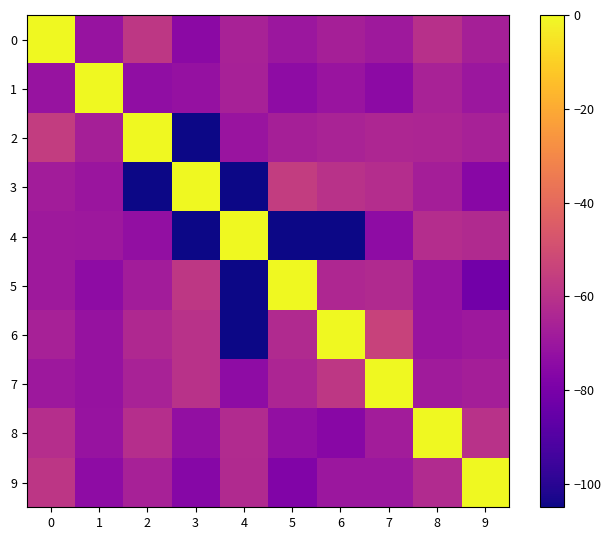

Reading left to right, extract all data points from this chart.

0: 0=0.0	1=-71.0	2=-58.0	3=-75.0	4=-66.0	5=-70.0	6=-66.5	7=-69.2	8=-60.4	9=-66.8
1: 0=-71.0	1=0.0	2=-73.3	3=-72.1	4=-66.3	5=-73.9	6=-70.8	7=-74.5	8=-65.8	9=-70.0
2: 0=-56.0	1=-66.5	2=0.0	3=-105.0	4=-70.9	5=-66.5	6=-65.5	7=-64.0	8=-64.7	9=-66.4
3: 0=-68.0	1=-70.5	2=-105.0	3=0.0	4=-105.0	5=-56.0	6=-60.0	7=-61.6	8=-67.0	9=-75.6
4: 0=-69.0	1=-69.6	2=-72.8	3=-105.0	4=0.0	5=-105.0	6=-105.0	7=-74.0	8=-61.6	9=-63.0
5: 0=-68.9	1=-73.9	2=-68.0	3=-58.0	4=-105.0	5=0.0	6=-64.0	7=-63.0	8=-71.3	9=-82.0
6: 0=-66.4	1=-71.7	2=-63.5	3=-60.0	4=-105.0	5=-63.0	6=0.0	7=-54.0	8=-70.9	9=-69.6
7: 0=-69.4	1=-71.7	2=-66.0	3=-60.2	4=-74.0	5=-64.5	6=-58.0	7=0.0	8=-68.5	9=-67.1
8: 0=-61.2	1=-71.2	2=-61.3	3=-73.0	4=-62.4	5=-73.0	6=-75.8	7=-67.8	8=0.0	9=-60.2
9: 0=-58.5	1=-74.0	2=-66.2	3=-76.1	4=-63.0	5=-77.6	6=-69.9	7=-69.8	8=-62.4	9=0.0